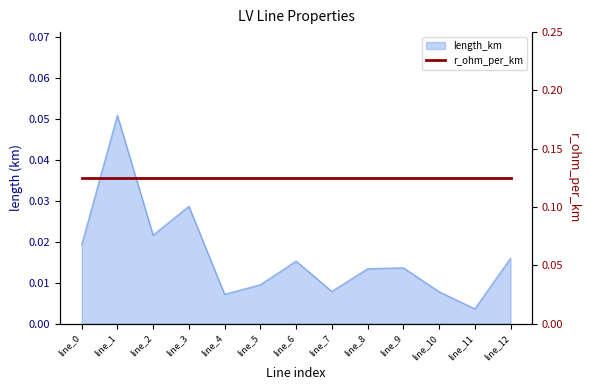

True or false: the data shows 0.0 at line_8.

True